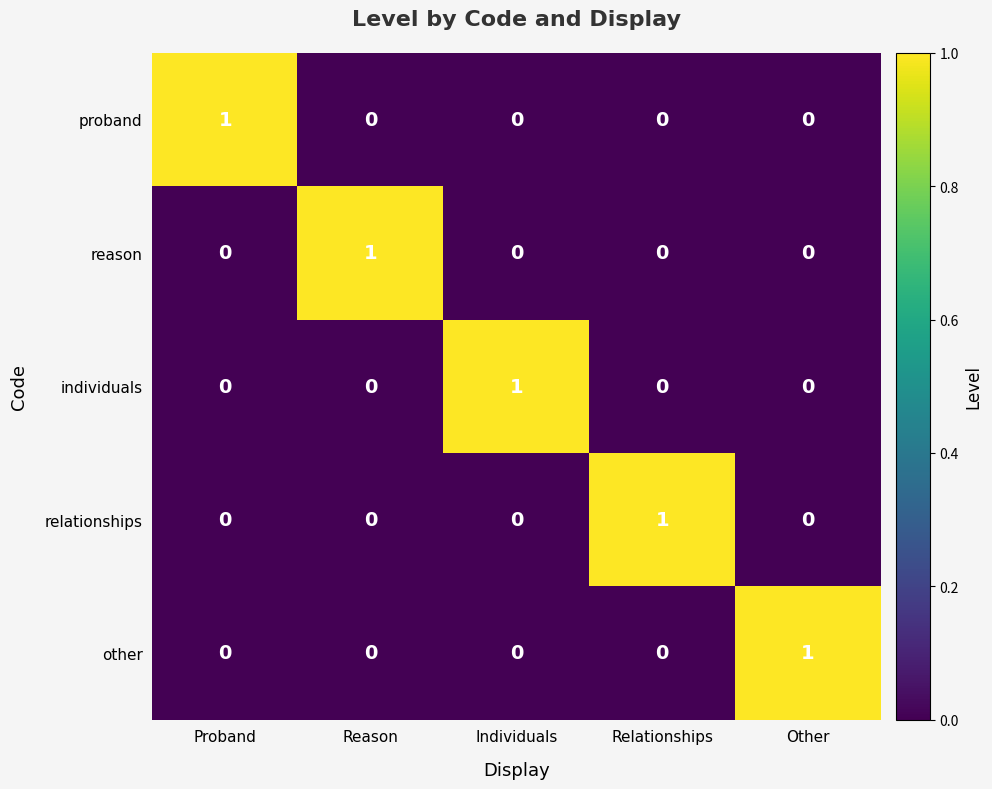

Is the value of proband at Relationships greater than the value of other at Other?

No